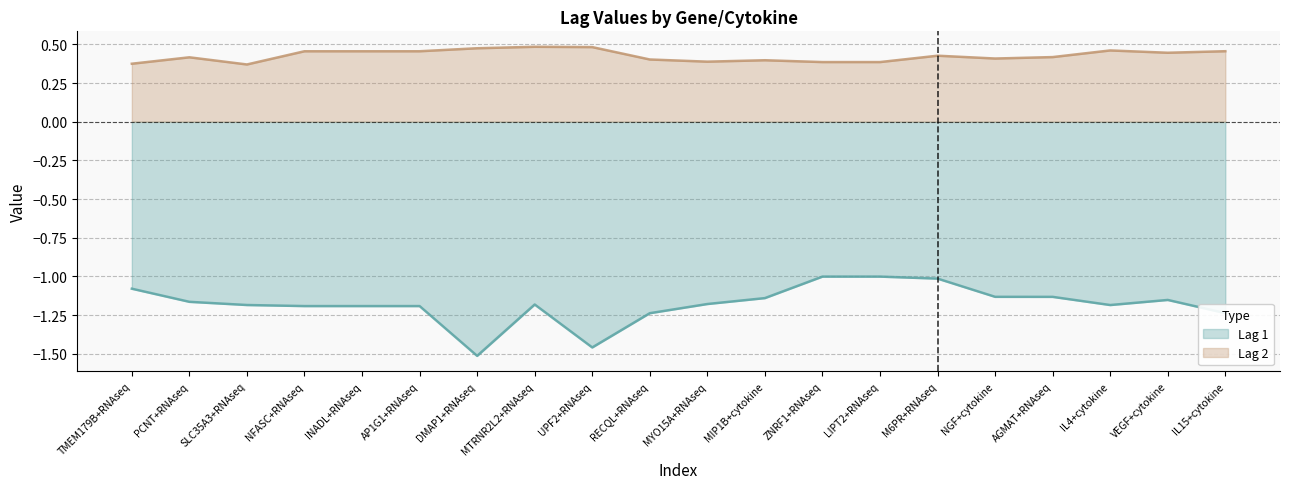

What is the label of the 18th point from the right?

SLC35A3+RNAseq